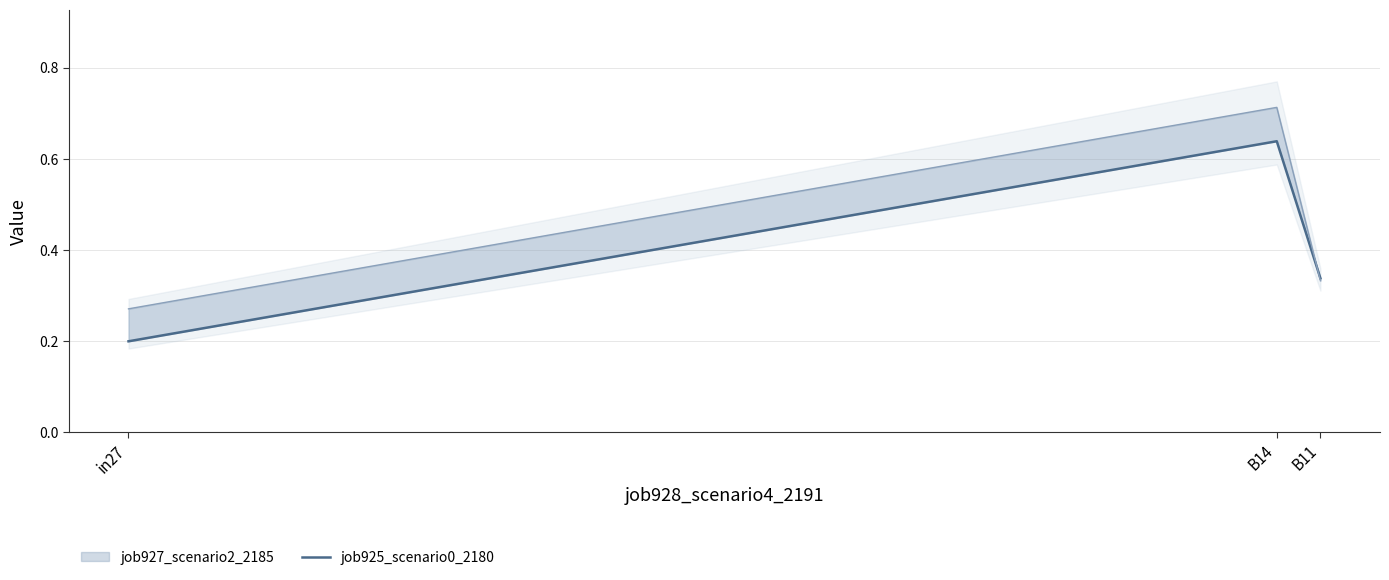

The value at B11 is 0.3. True or false?

True